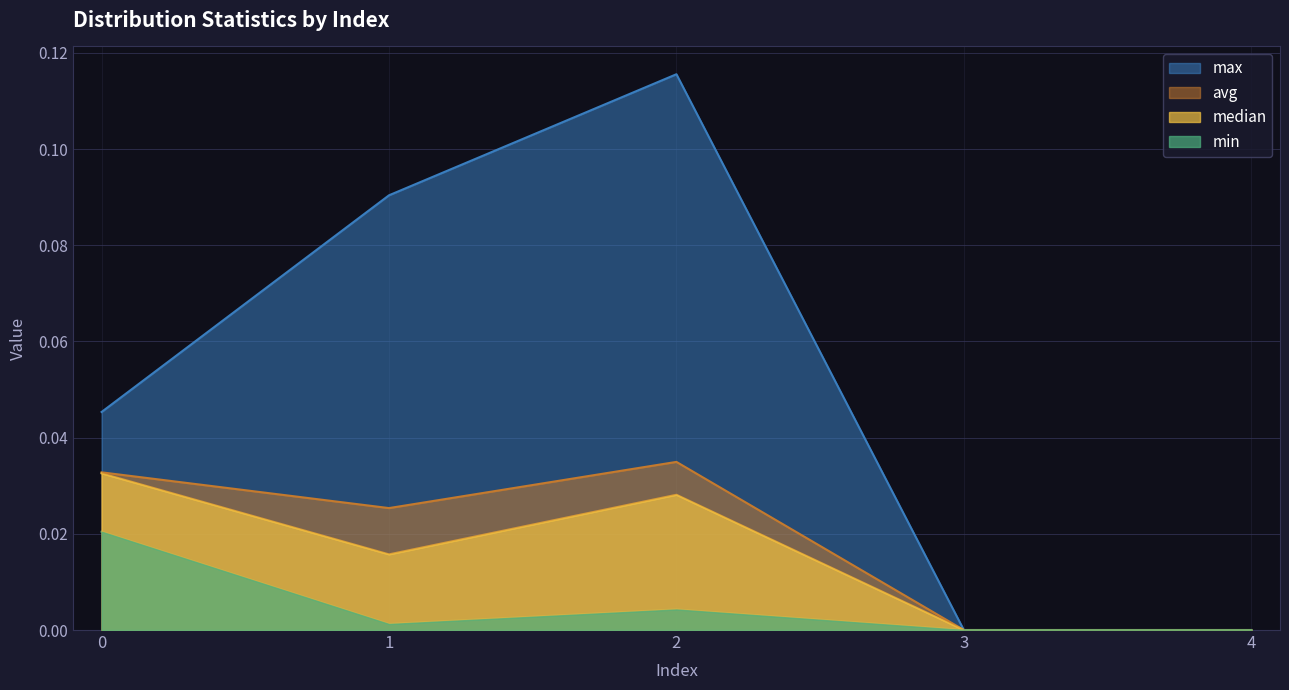

The min series shows 0.0 at 0. True or false?

True